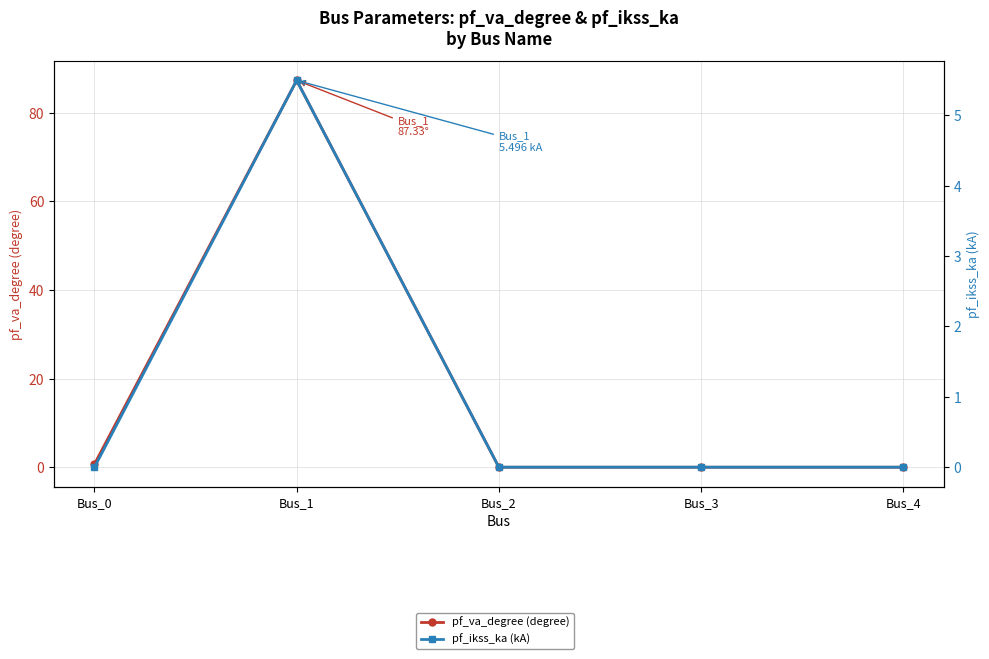

Does the chart have visible grid lines?

Yes